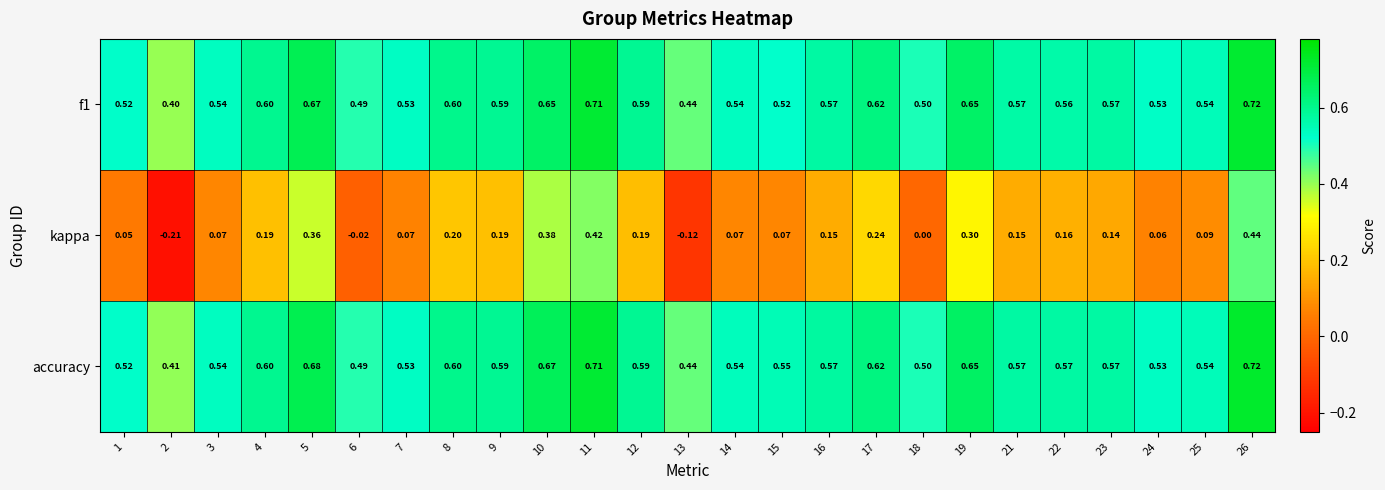

Is the value of f1 at 11 greater than the value of accuracy at 21?

Yes